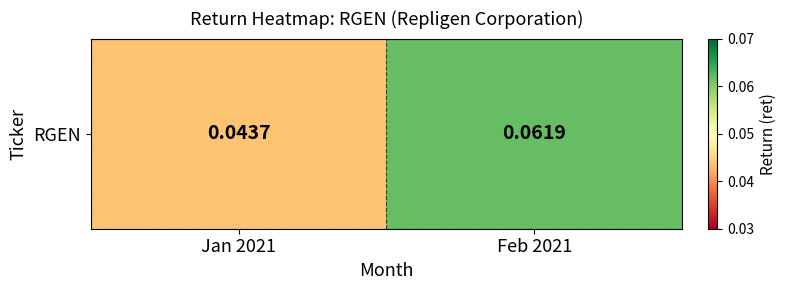

What is the approximate value at Feb 2021?

0.1